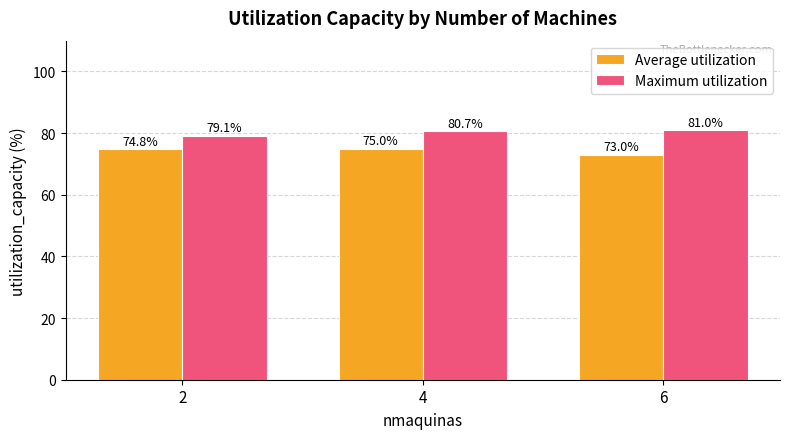

The value of Maximum utilization at 2 is 79.1. True or false?

True